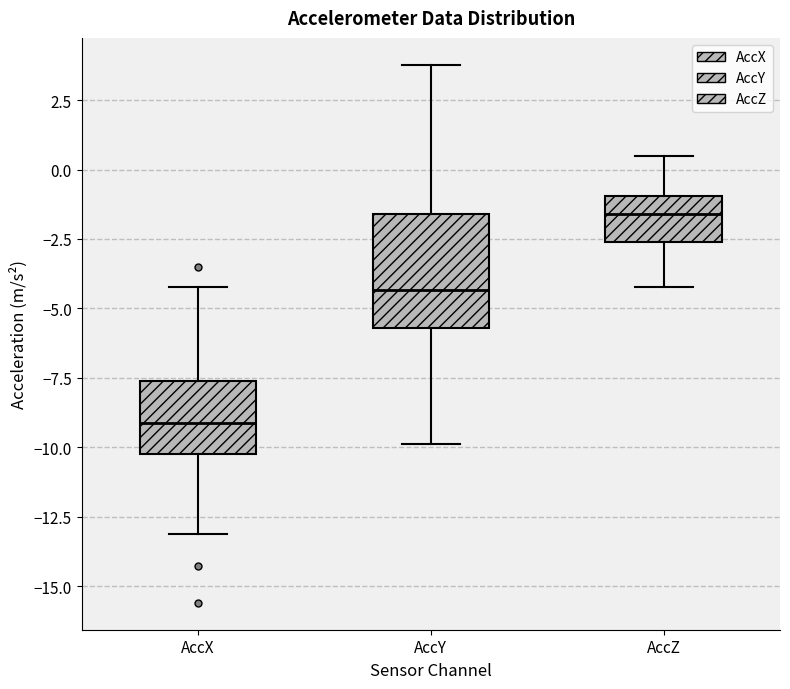

Which box's median line is the highest?

AccZ